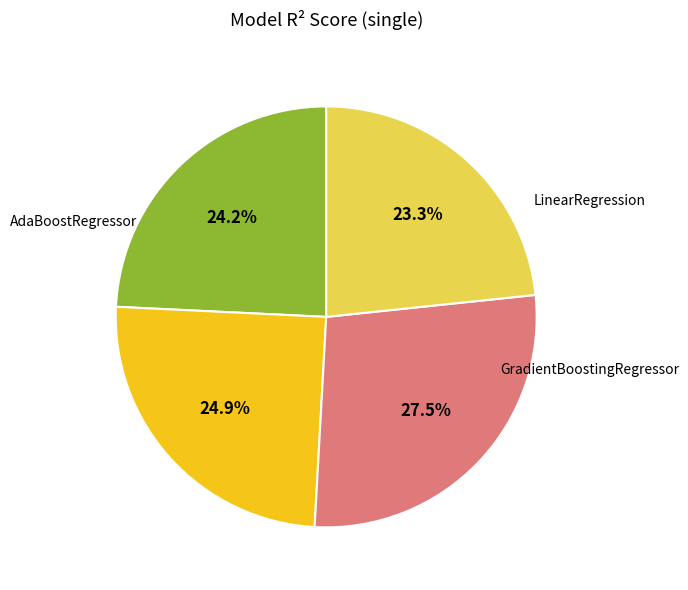

Does any single category account for the majority?

No